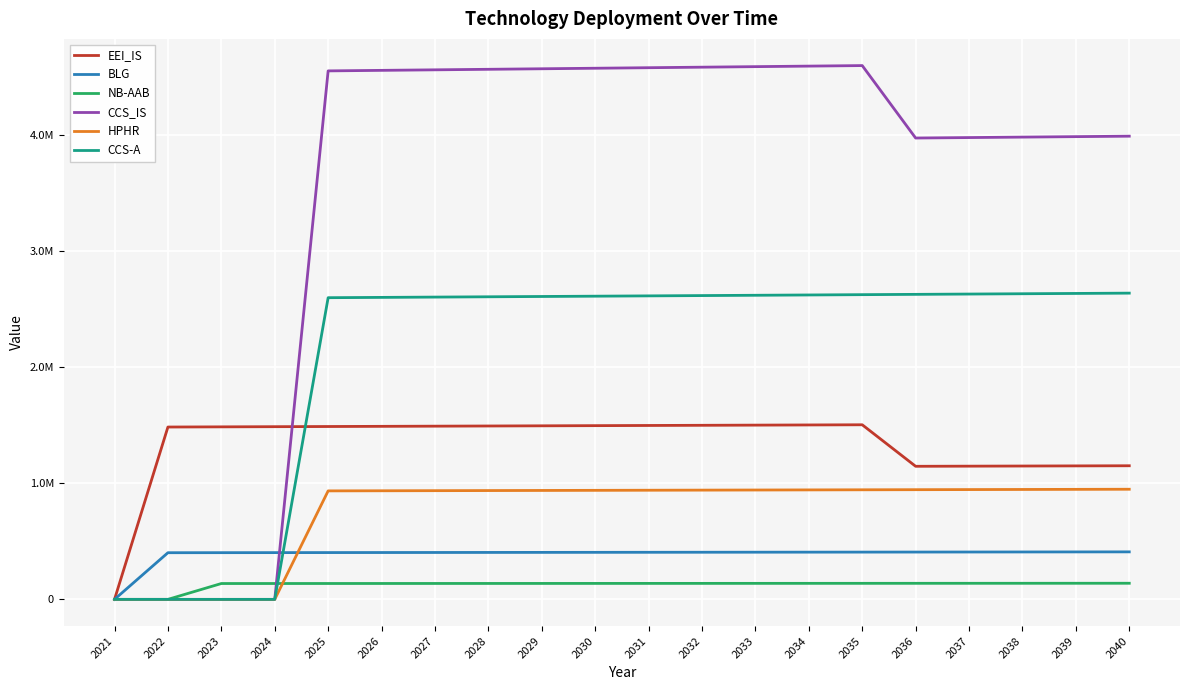

The NB-AAB series shows -59681.4 at 2021. True or false?

False